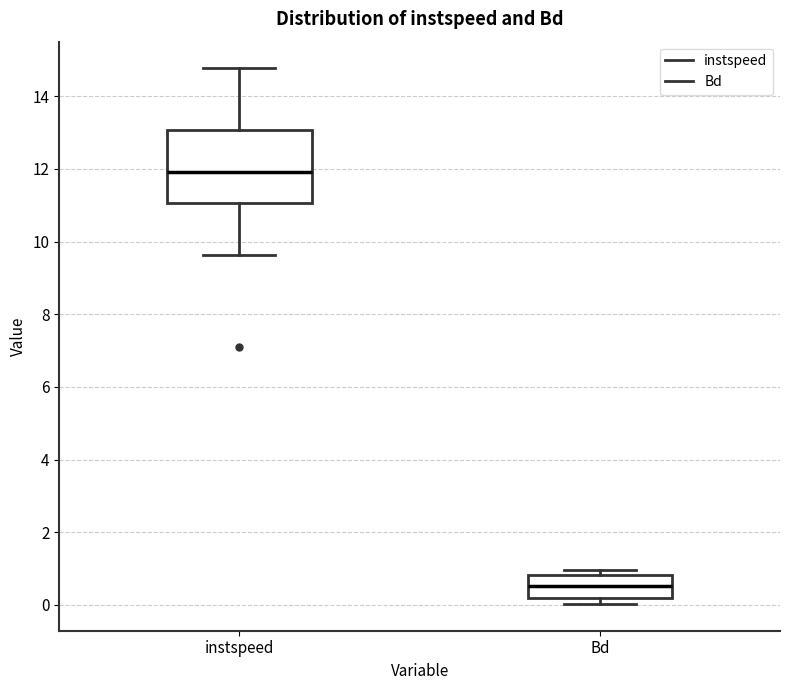

Reading left to right, transcribe this box plot: for each box, give where its median line is, the range the box spans, and where its two whiskers end, as read against the y-axis. The values are not printed on the chart, so give them approximately, as read against the axis.

instspeed: median 12.0, box 11.0 to 13.0, whiskers 9.6 to 14.8
Bd: median 0.6, box 0.2 to 0.8, whiskers 0.0 to 1.0